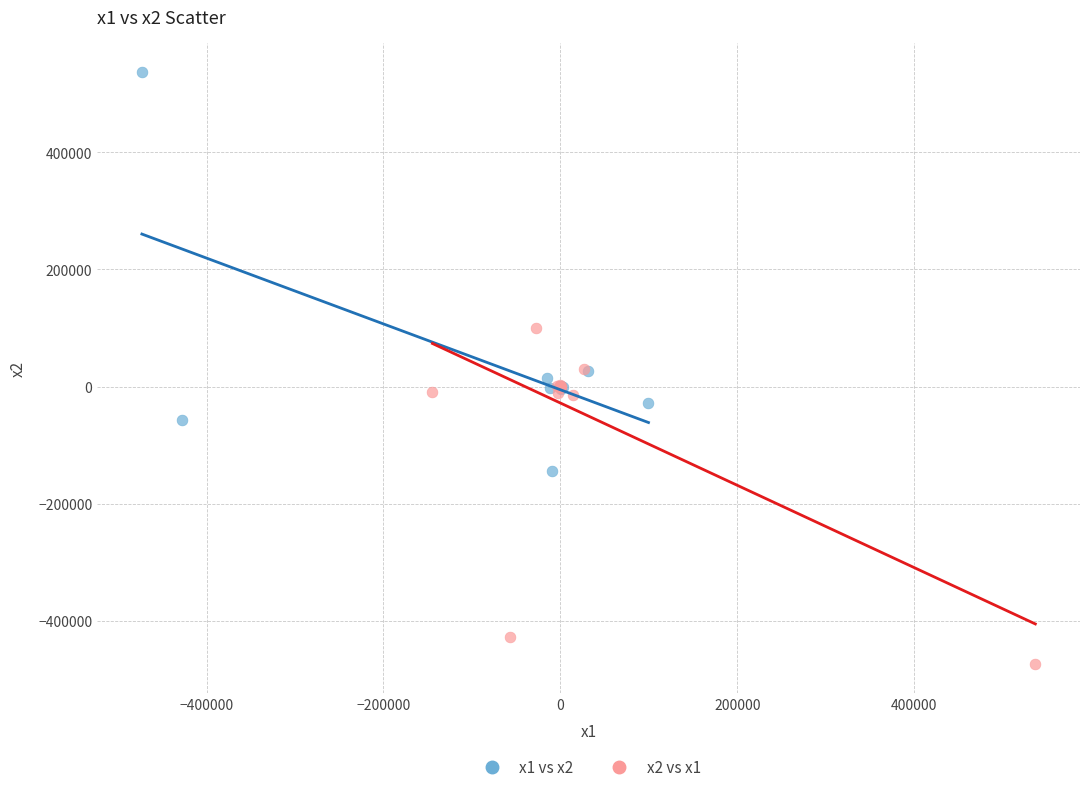

Which series contains the lowest Y value?

x2 vs x1